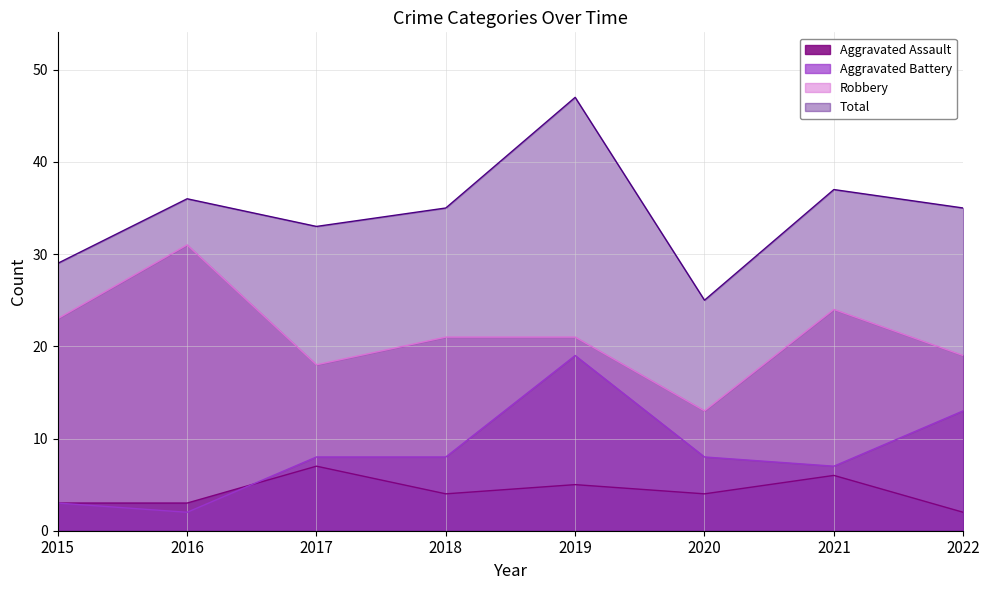

What is the difference between the Aggravated Battery values at 2017 and 2019?

11